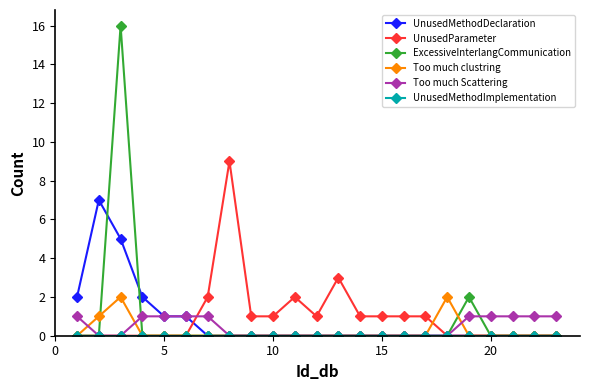

True or false: ExcessiveInterlangCommunication has more than 1 interior local peaks.

True